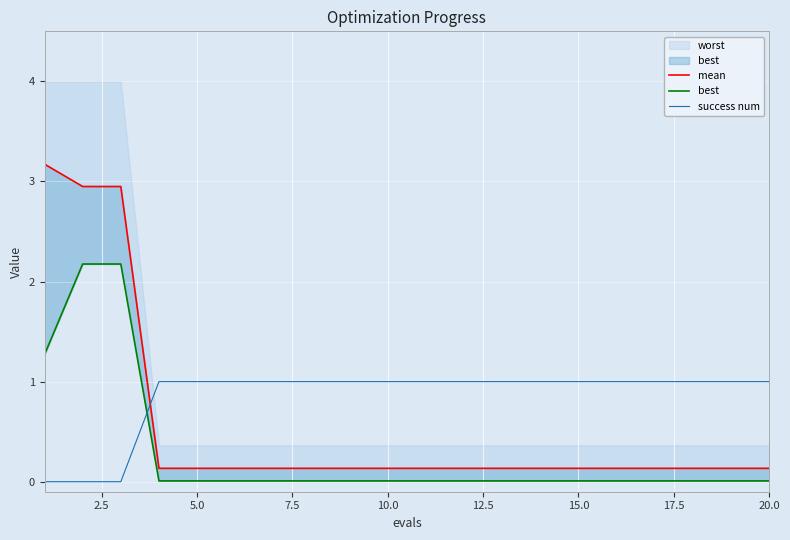

True or false: best and mean cross at least once.

False